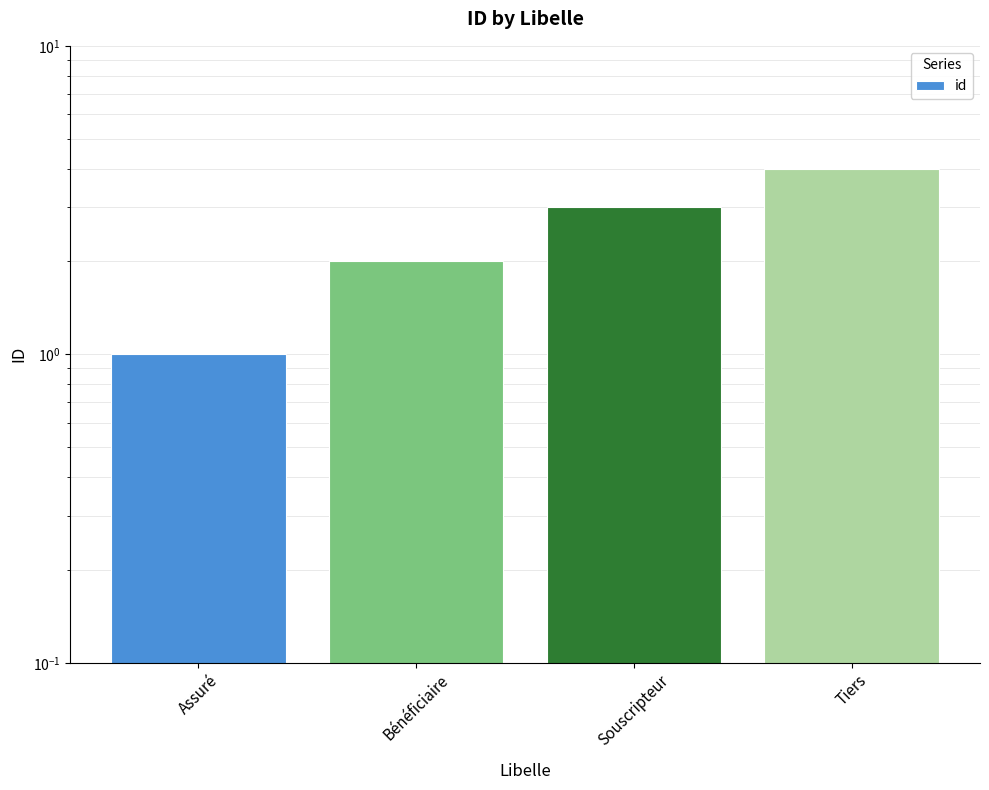

Reading left to right, what are all the values shown in this chart?

1	2	3	4